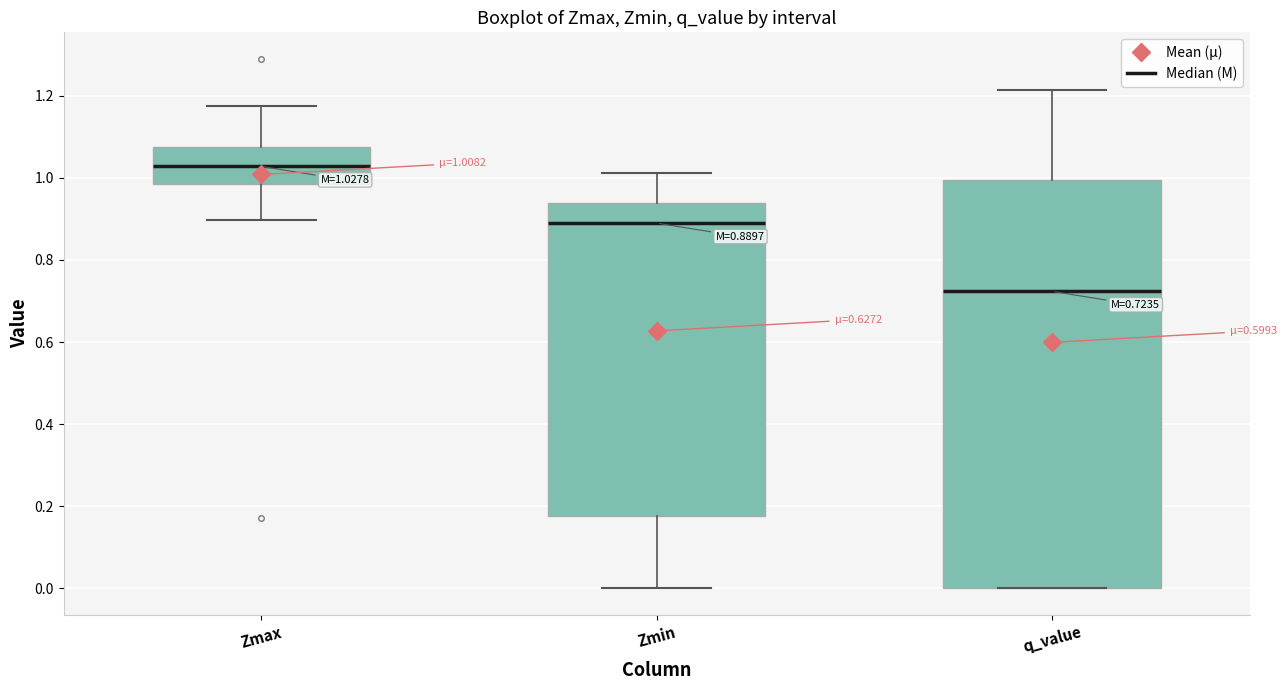

Which box has the highest median line?

Zmax